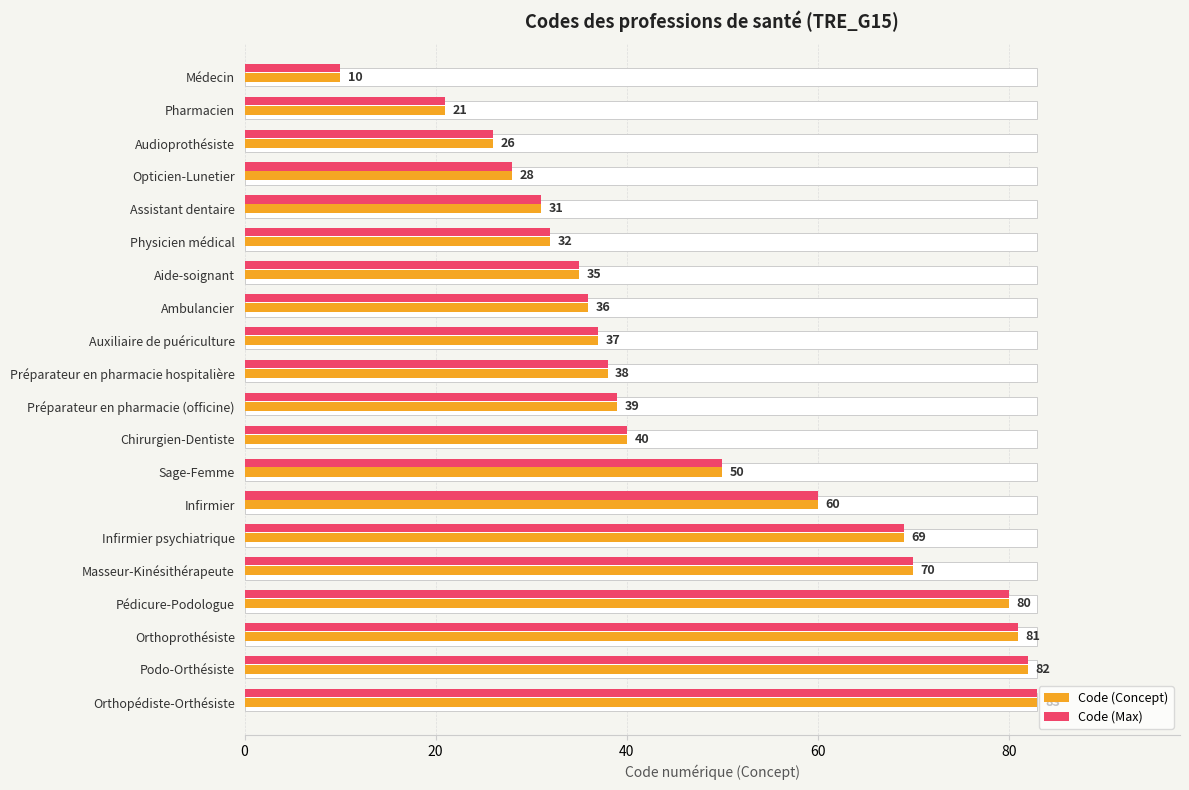

How many data points in Code (Concept) are less than 39?

10